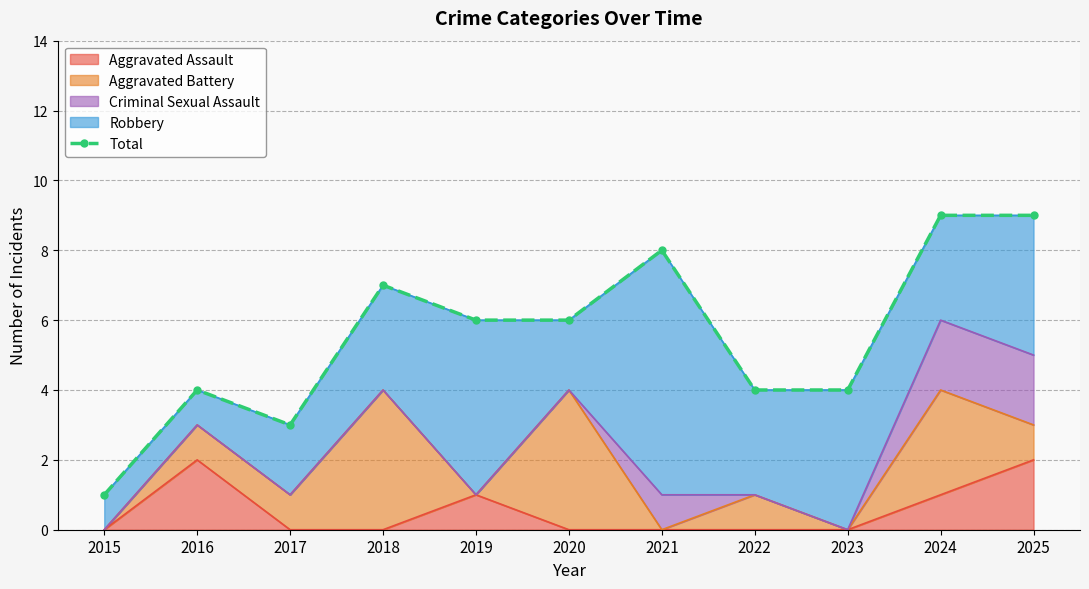

Reading left to right, extract all data points from this chart.

1	4	3	7	6	6	8	4	4	9	9